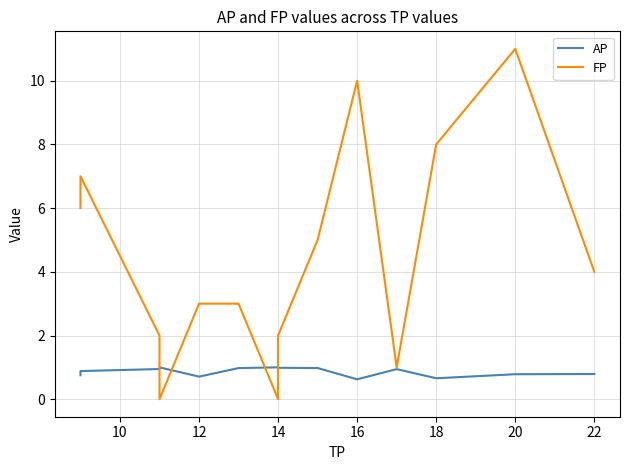

Which series ends up on top after the final intersection of FP and AP?

FP